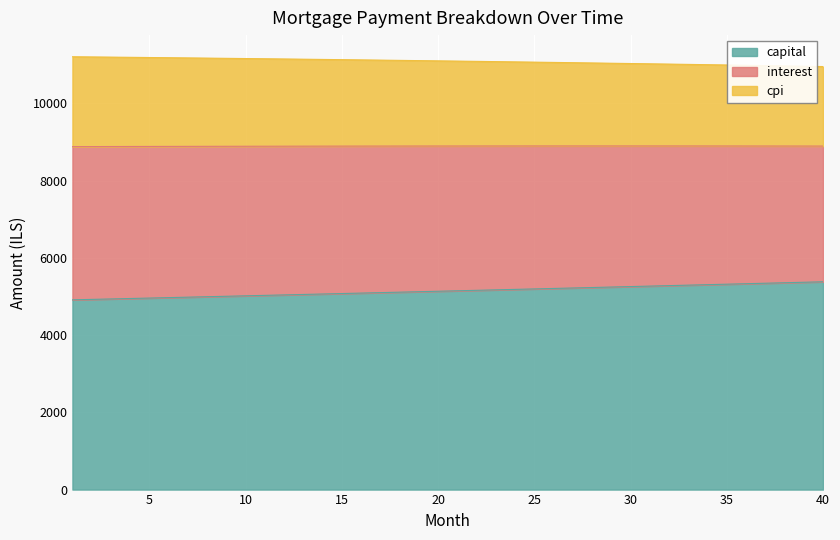

What is the lowest value of the capital series?

4913.4